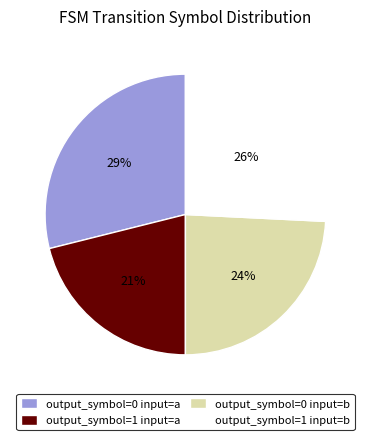

Combined, do output_symbol=0 input=b and output_symbol=1 input=a account for over 50%?

No